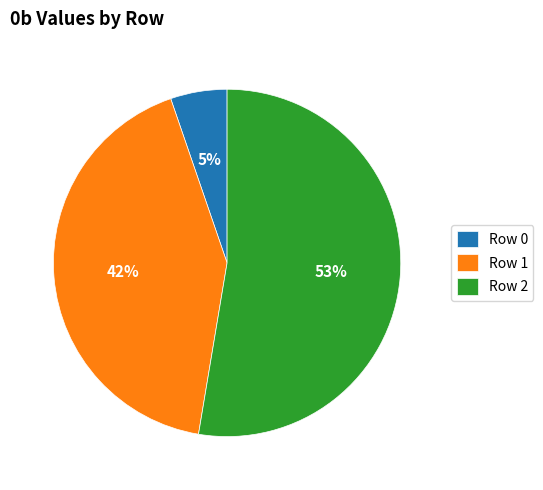

How many segments does this pie chart have?

3